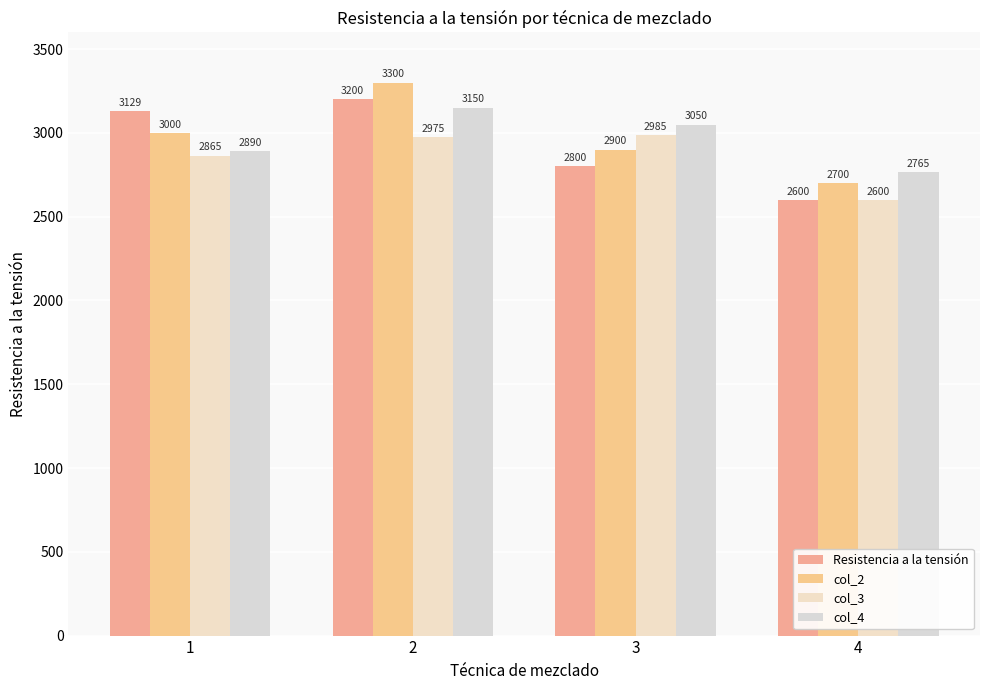

How many bars are there in total?

16